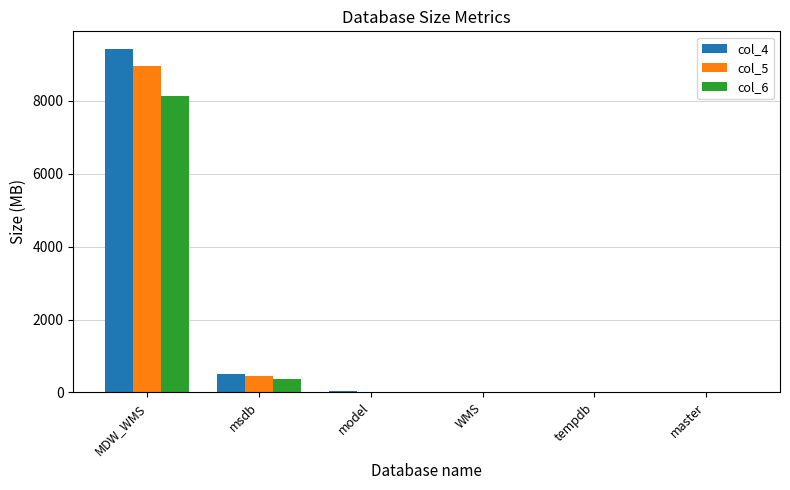

Which series has the largest total across all categories?

col_4